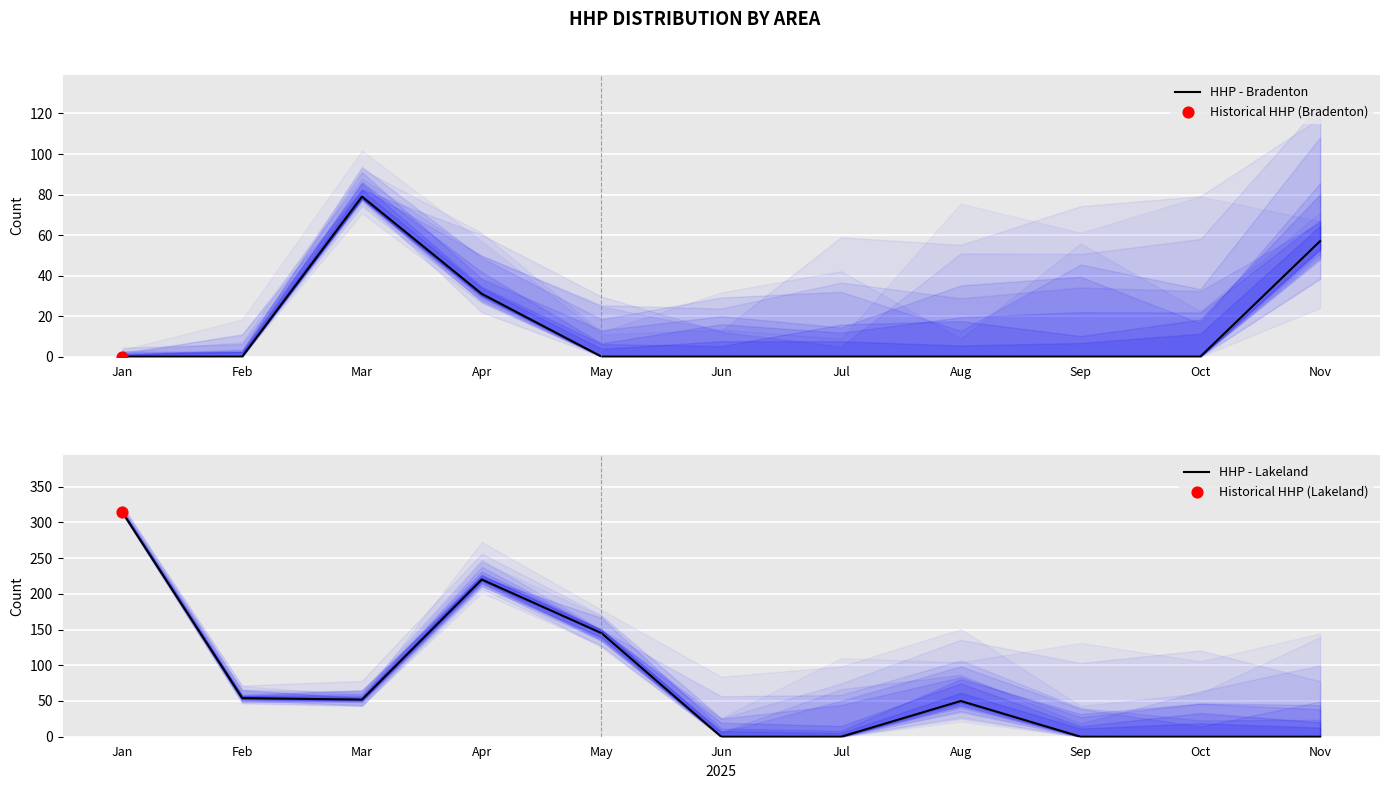

Which series reaches the minimum Y coordinate?

HHP - Bradenton